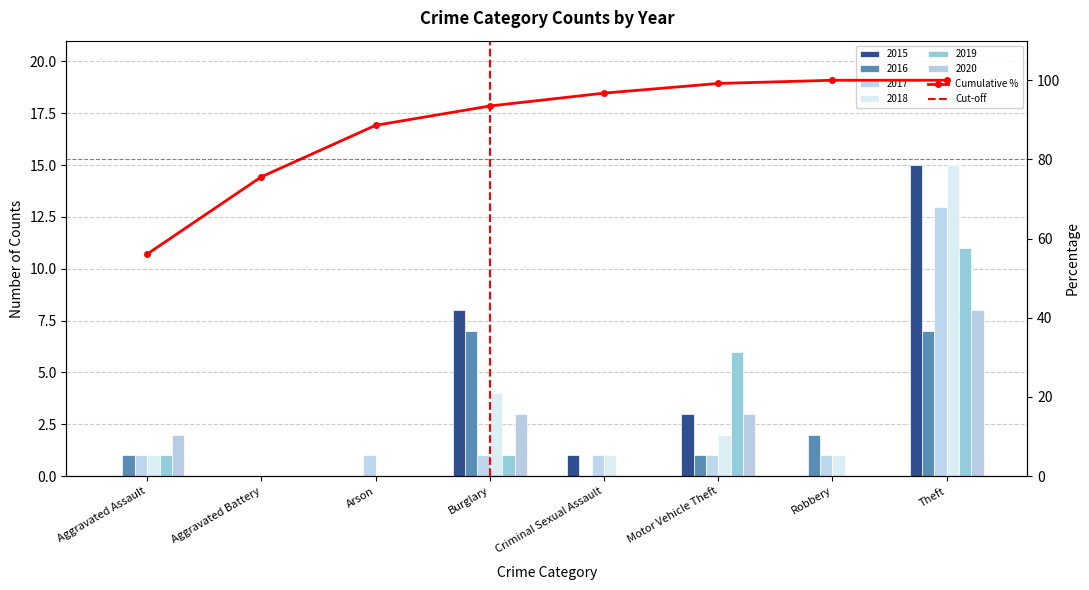

Reading left to right, extract all data points from this chart.

2015: 0	0	0	8	1	3	0	15
2016: 1	0	0	7	0	1	2	7
2017: 1	0	1	1	1	1	1	13
2018: 1	0	0	4	1	2	1	15
2019: 1	0	0	1	0	6	0	11
2020: 2	0	0	3	0	3	0	8